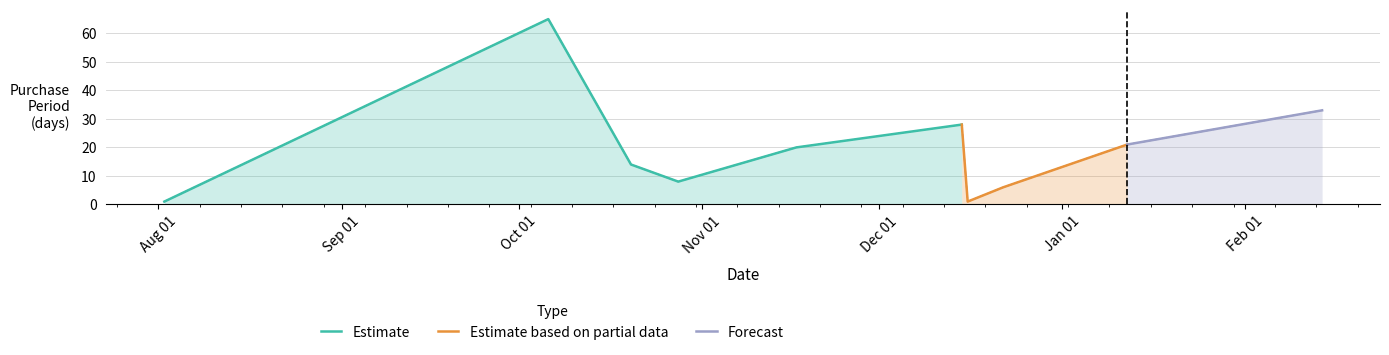

How many values exceed 20?

4